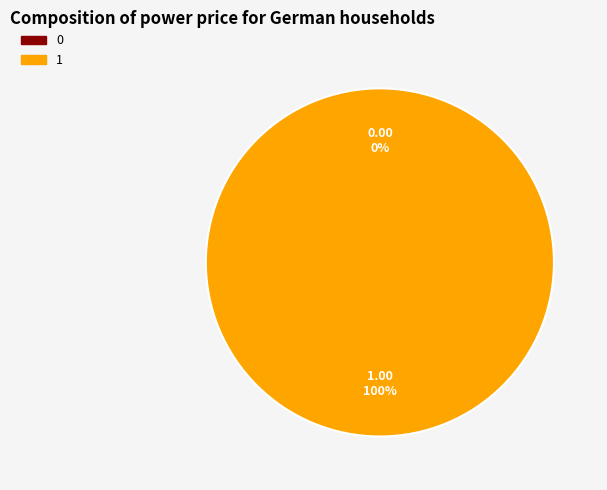

Do 1 and 0 together represent more than half of the pie?

Yes